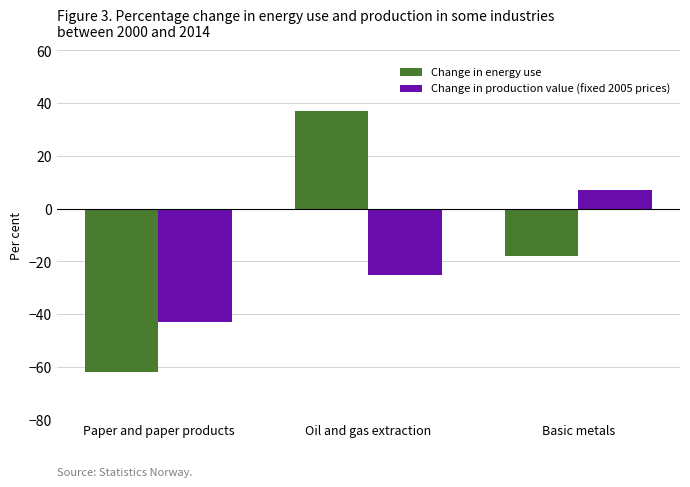

Which series has the largest range (max minus min)?

Change in energy use